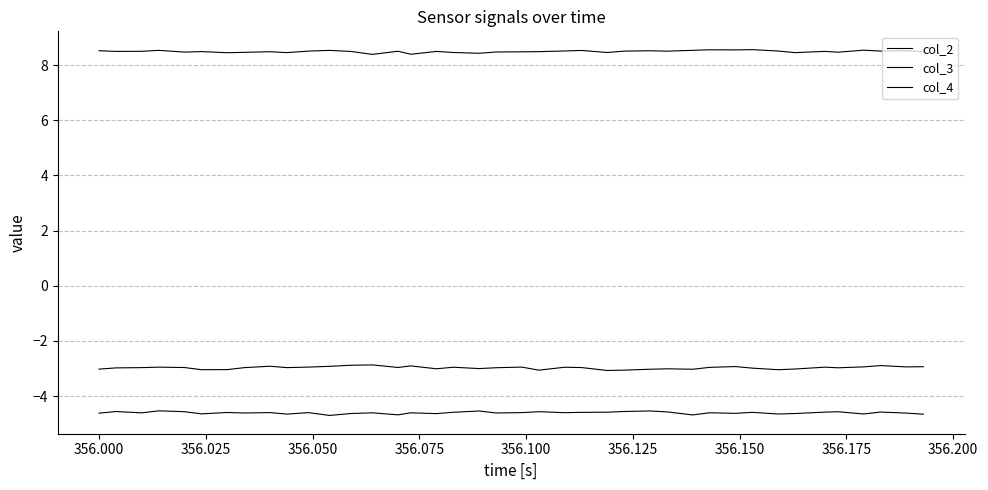

Does the chart display data point markers on the line(s)?

No